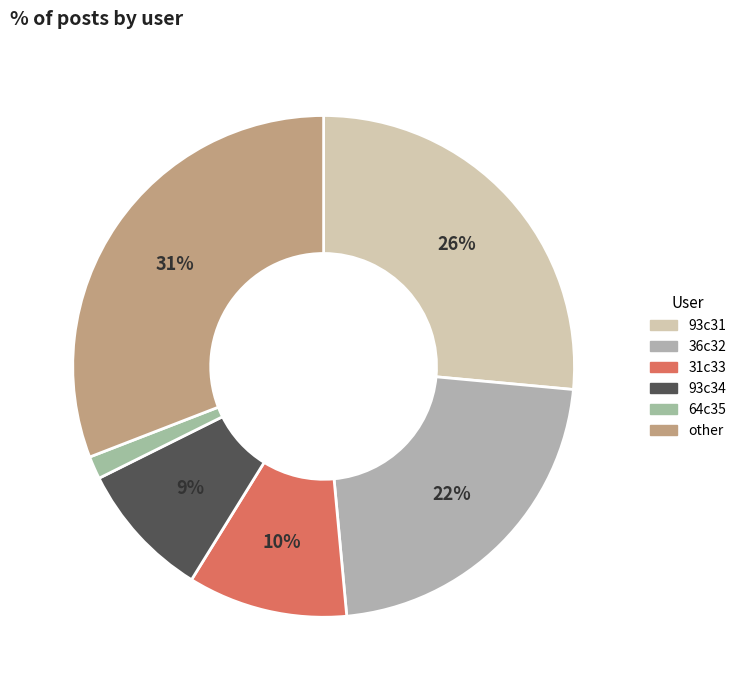

Rank the categories by value from highest to lowest.

other, 93c31, 36c32, 31c33, 93c34, 64c35